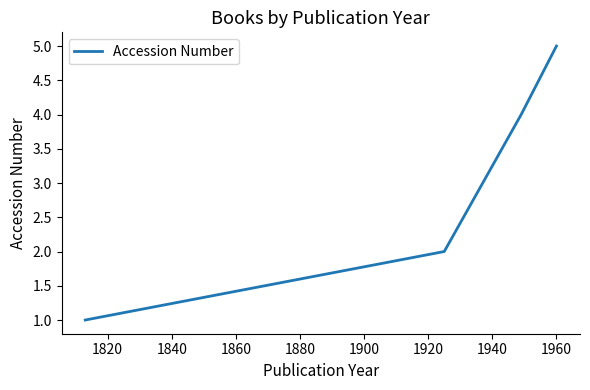

What is the difference between the maximum and minimum values?

4